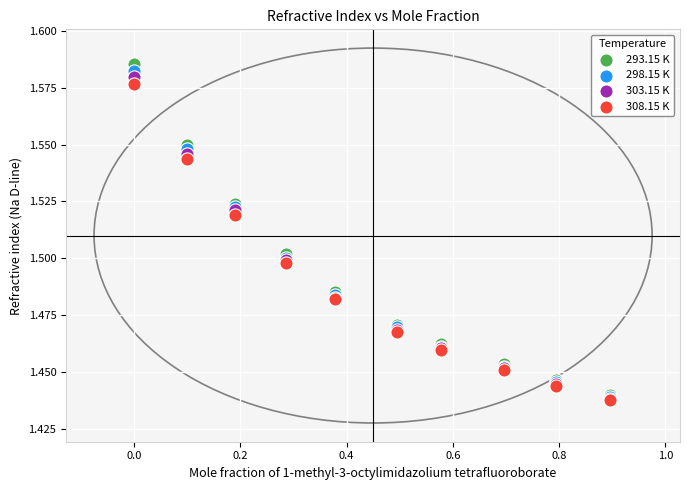

Which series reaches the maximum Y coordinate?

293.15 K